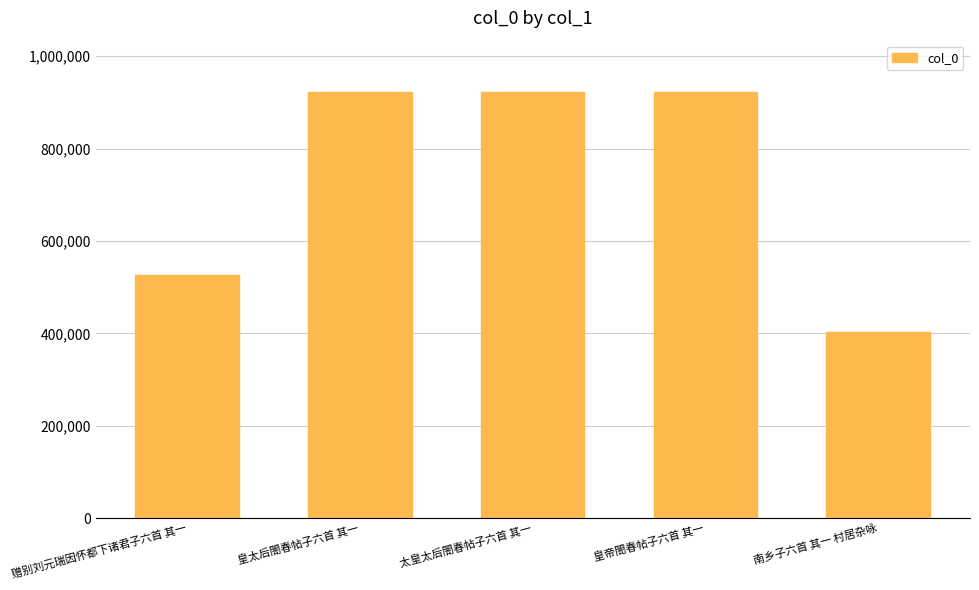

Which has a higher value, 赠别刘元瑞因怀都下诸君子六首 其一 or 皇太后閤春帖子六首 其一?

皇太后閤春帖子六首 其一